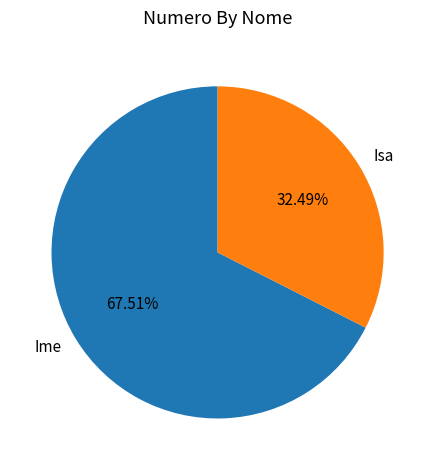

The Ime slice represents 68% of the pie. True or false?

True